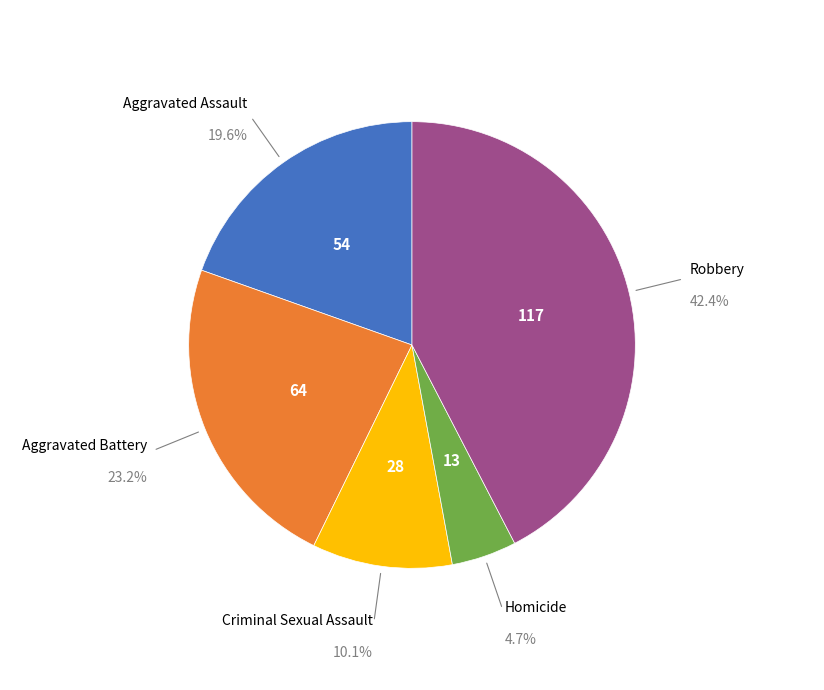

Is there a majority slice in this chart?

No